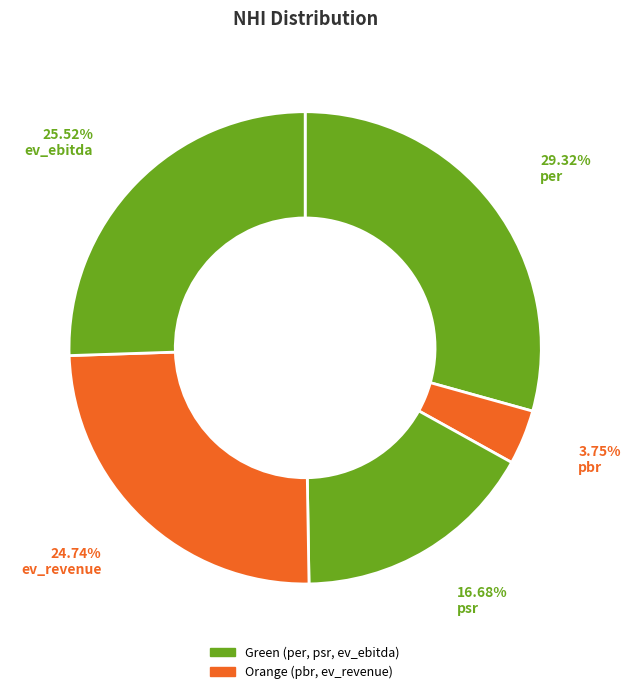

To the nearest percent, what percentage of the pie is ev_ebitda?

26%